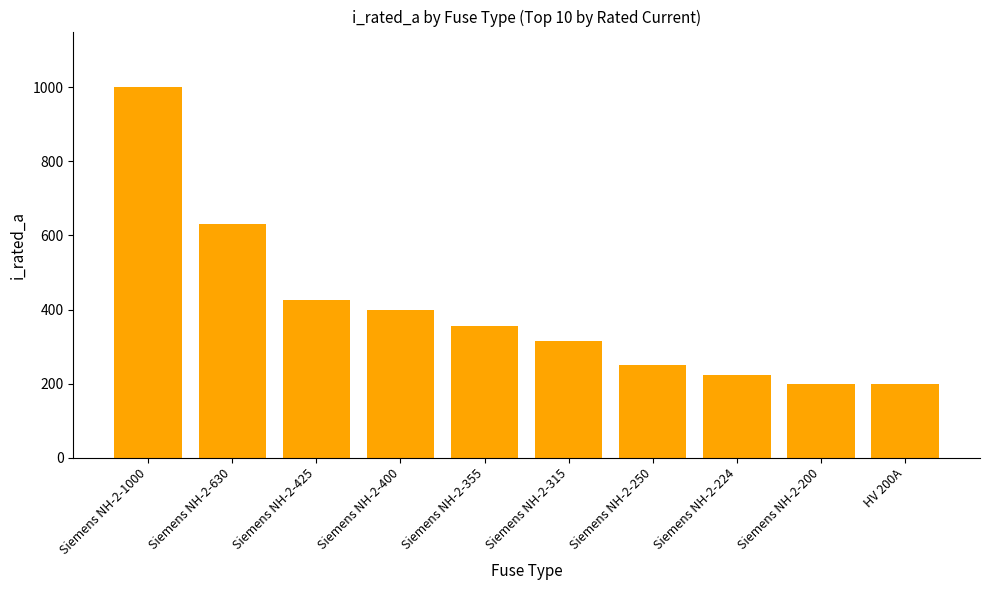

Are the bars horizontal?

No